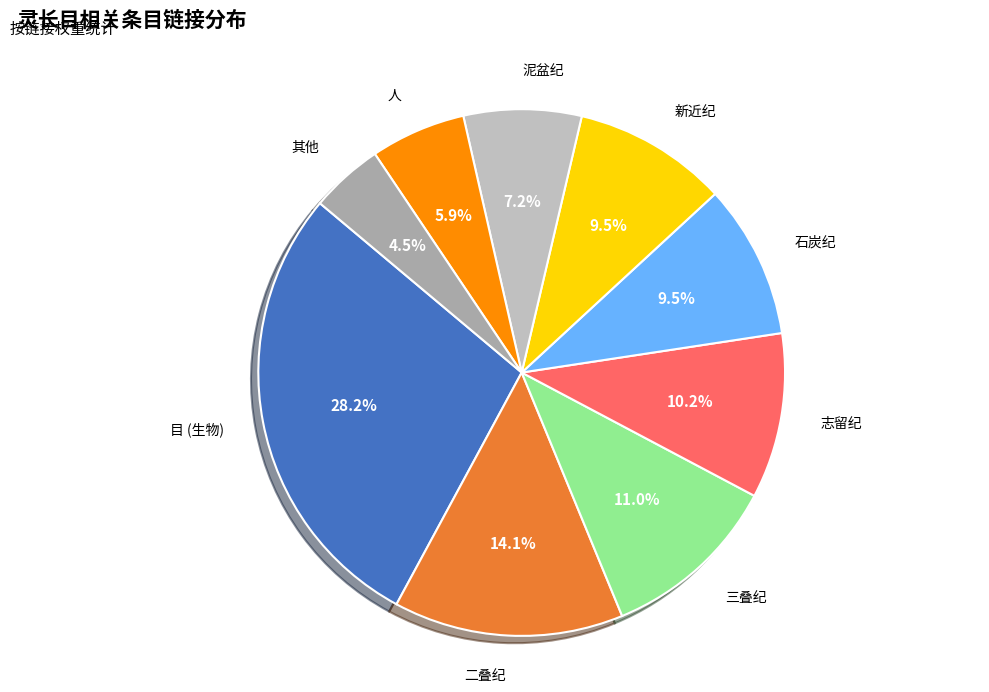

How many slices are in this pie chart?

9